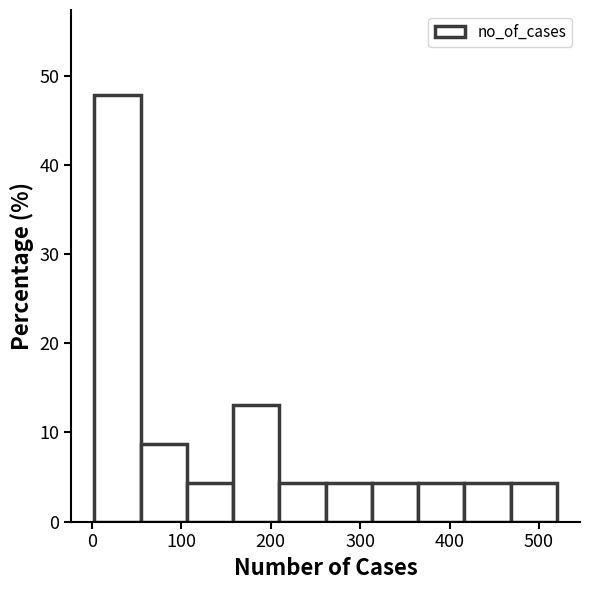

Reading left to right, list every bar in this chart as the range it spans on the x-axis followed by its height. Neither the bar edges nor the heights are printed on the chart, so give them approximately, as read against the axes.

0 to 50: 48
50 to 110: 9
110 to 160: 4
160 to 210: 13
210 to 260: 4
260 to 310: 4
310 to 360: 4
360 to 420: 4
420 to 470: 4
470 to 520: 4